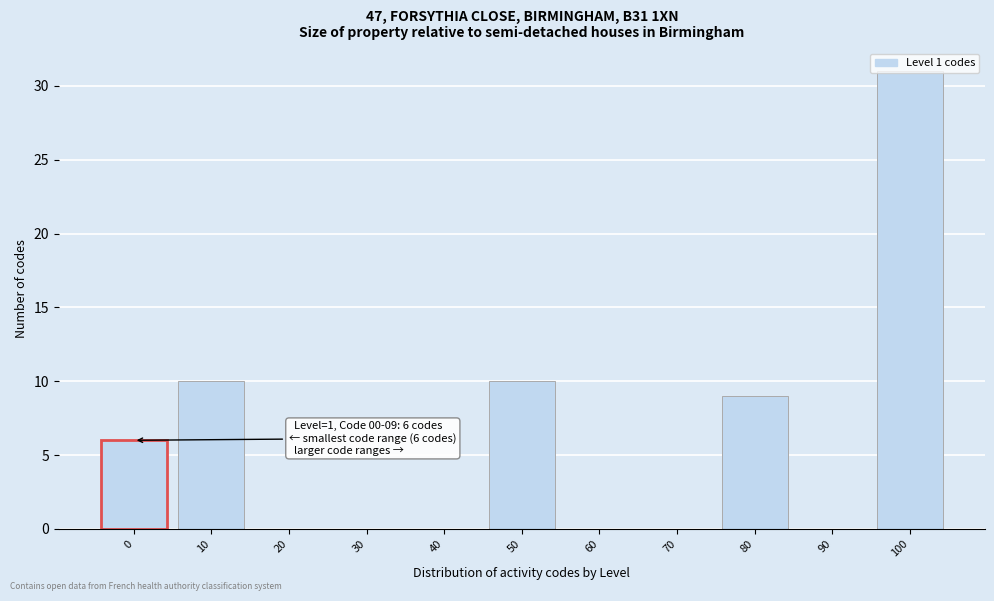

Which has a higher value, 40 or 100?

100